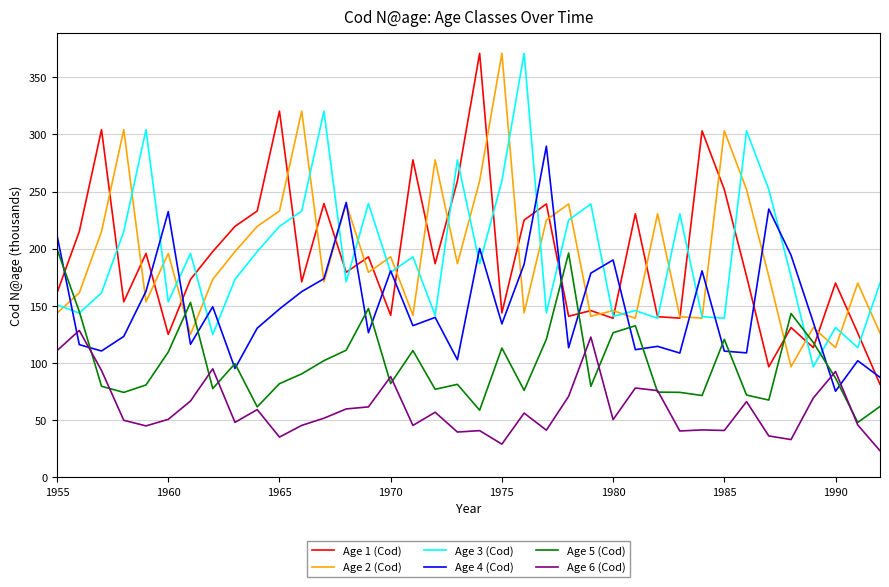

What is the difference between the second highest and minimum values in the Age 5 (Cod) series?

148.1